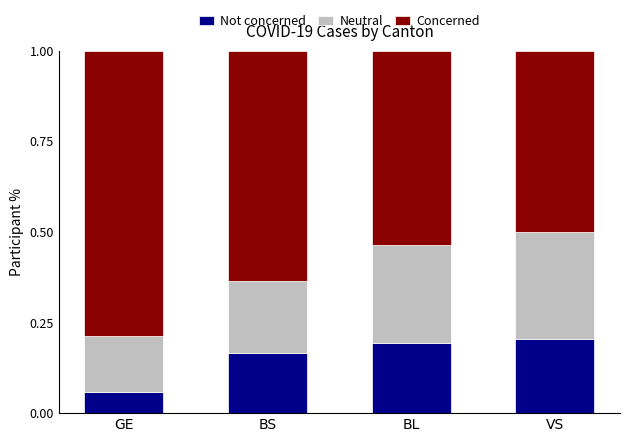

Count the number of data series in this chart.

3